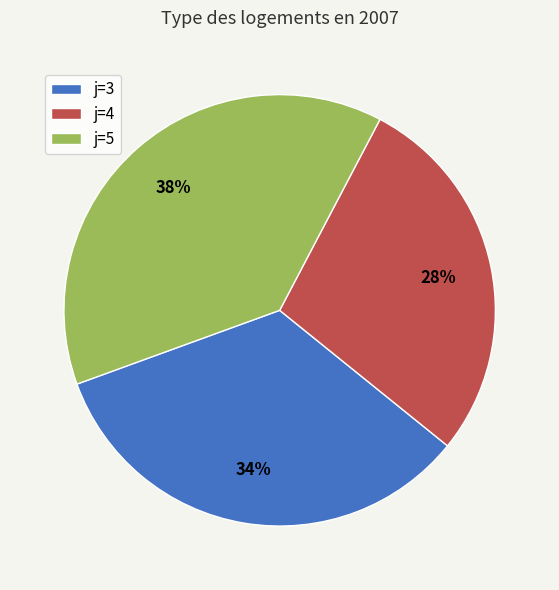

To the nearest percent, what is the combined percentage of j=5 and j=3?

72%